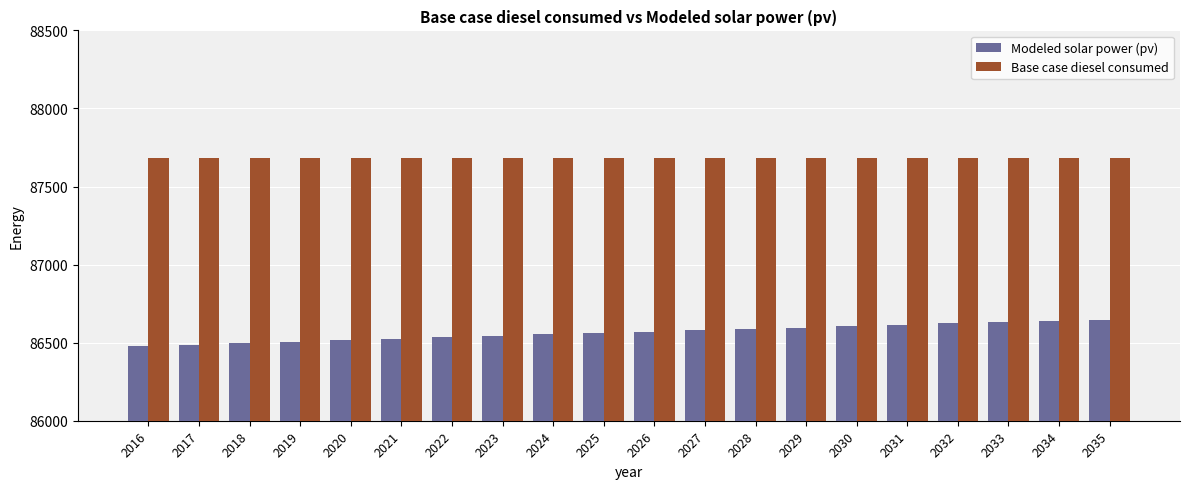

What are all the series names shown in the legend?

Modeled solar power (pv), Base case diesel consumed